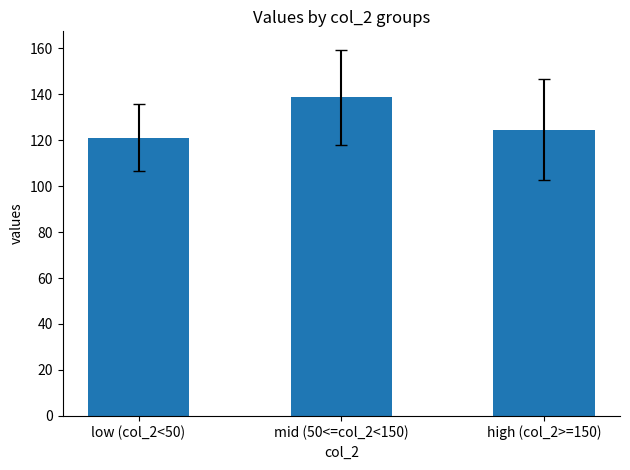

Reading right to left, transcribe all the data shown in this chart.

124.5	138.5	121.0